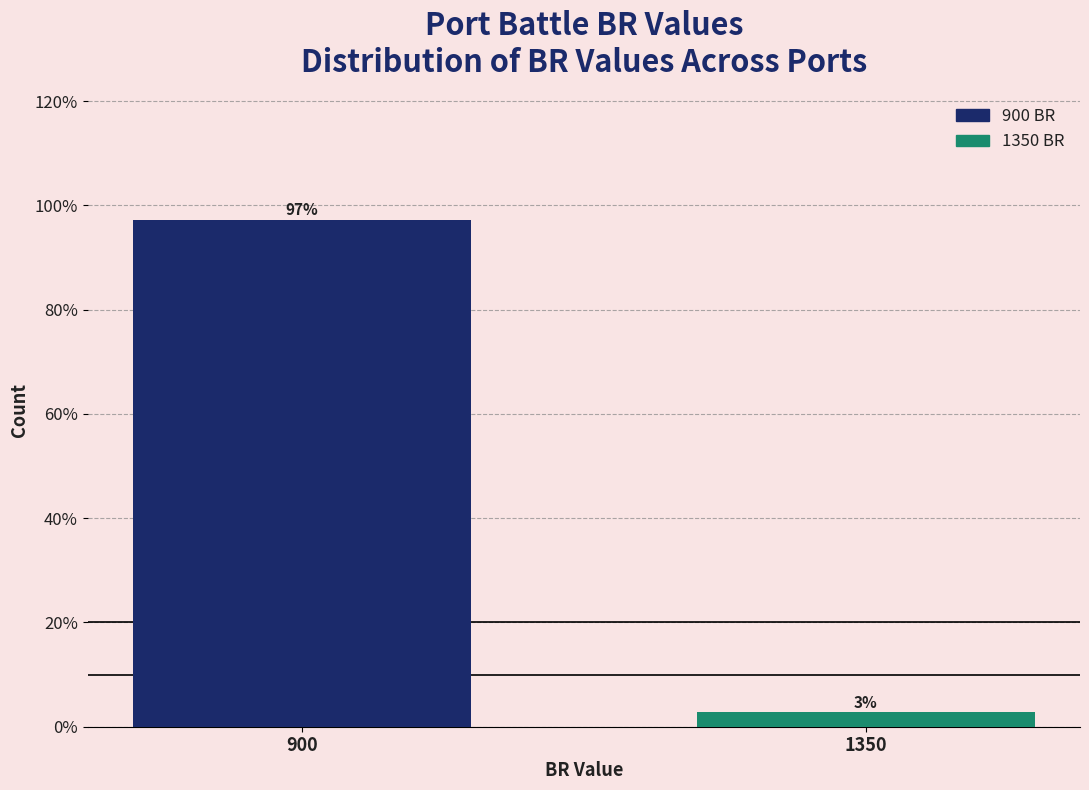

Between 900 and 1350, which is larger?

900